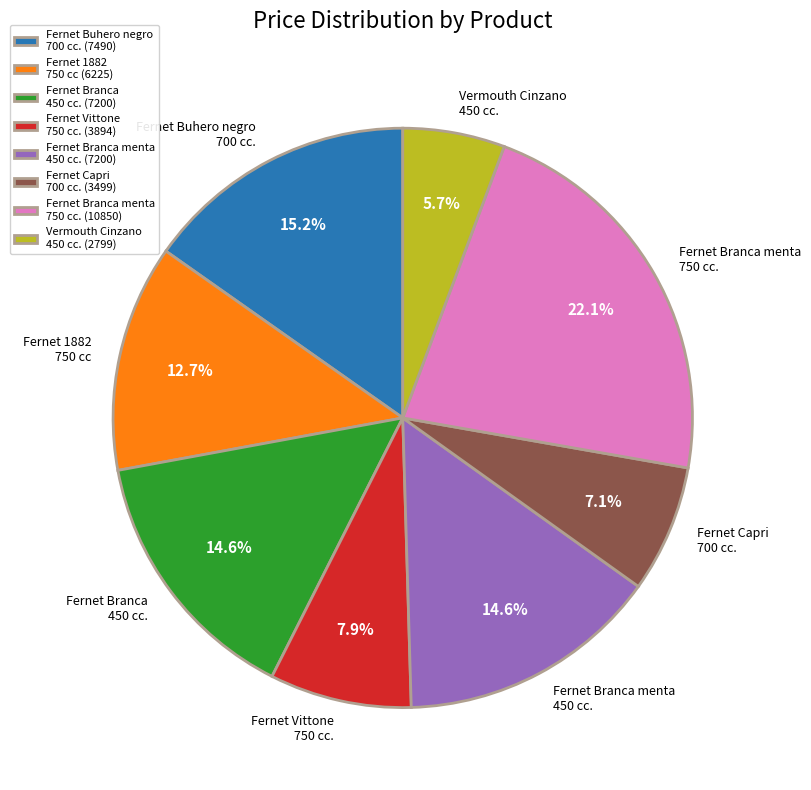

Is there a majority slice in this chart?

No